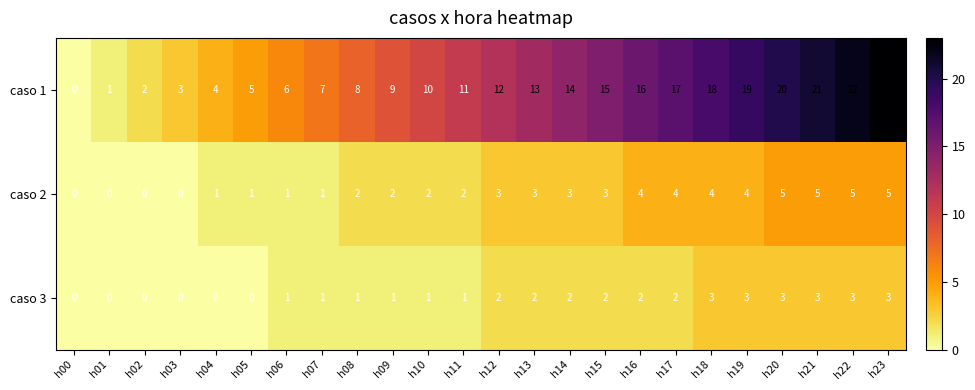

Which label corresponds to the largest value in the chart?

h23